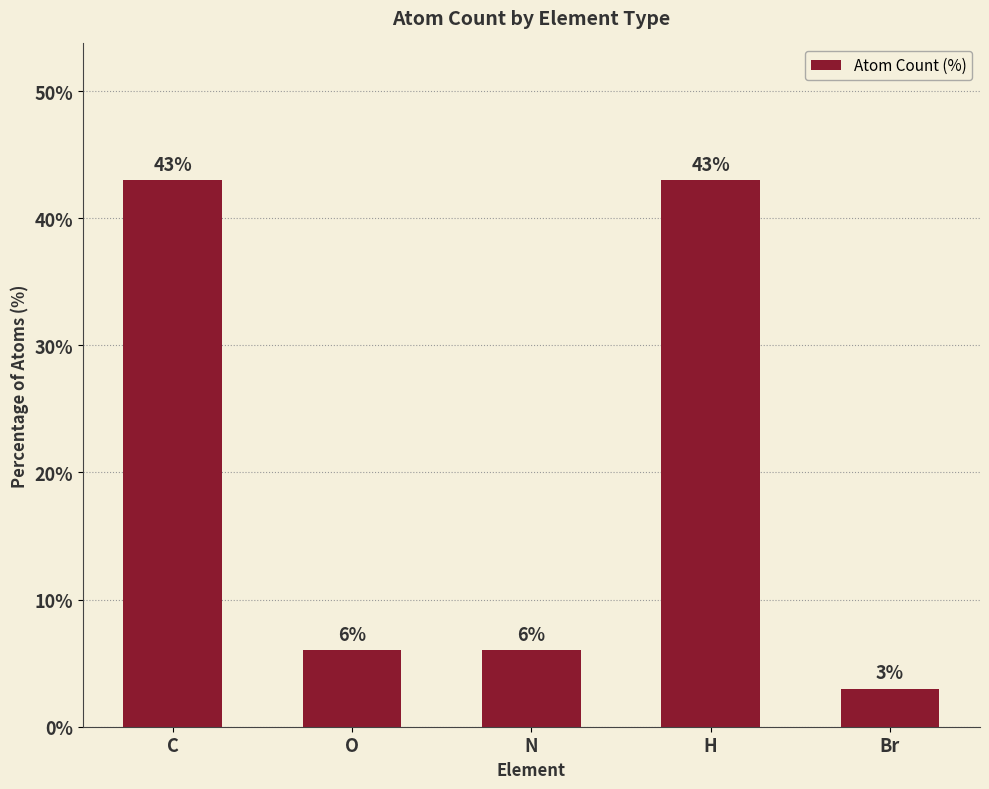

What is the change in value from N to Br?

-3